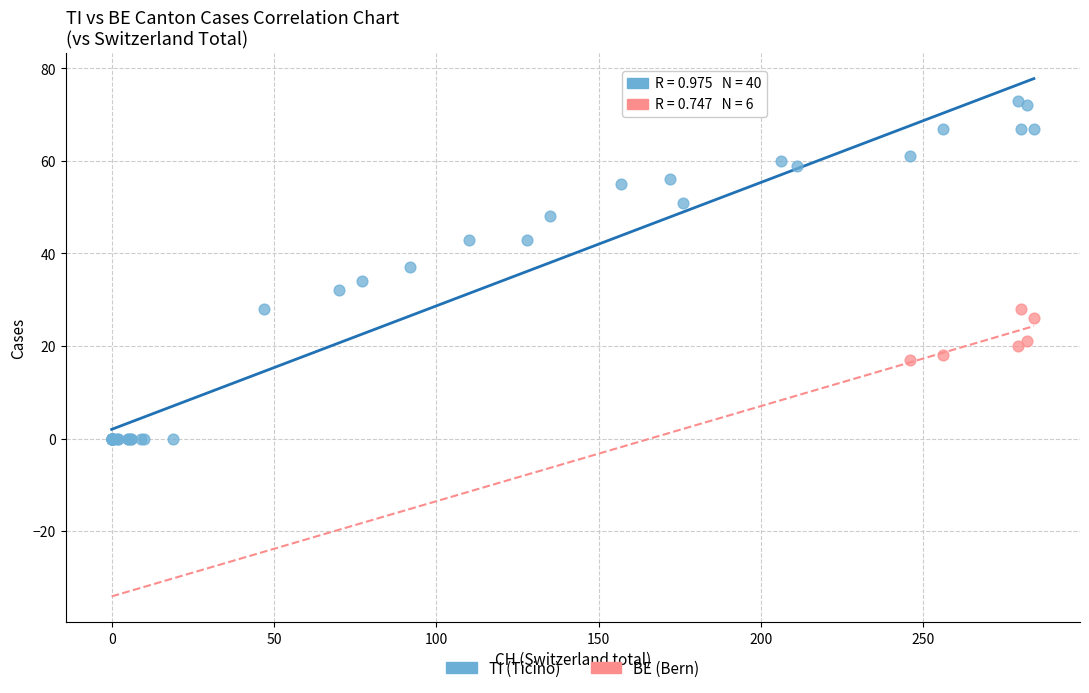

Which series reaches the maximum Y coordinate?

TI (Ticino)